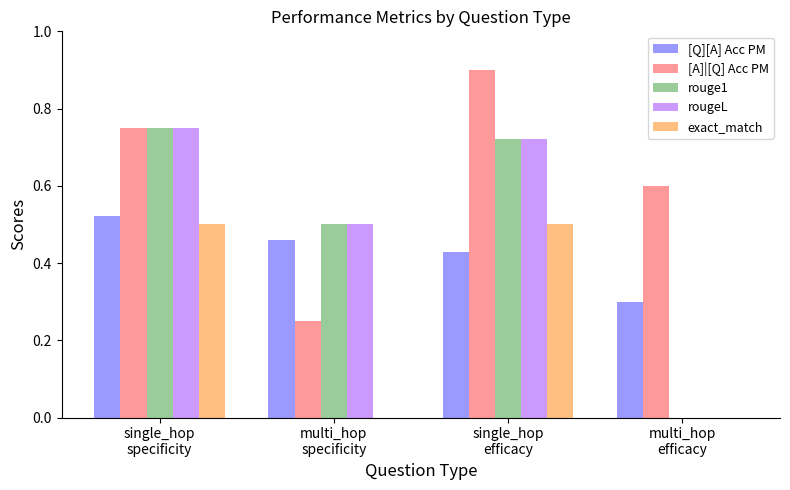

Which series has the largest total across all categories?

[A]|[Q] Acc PM